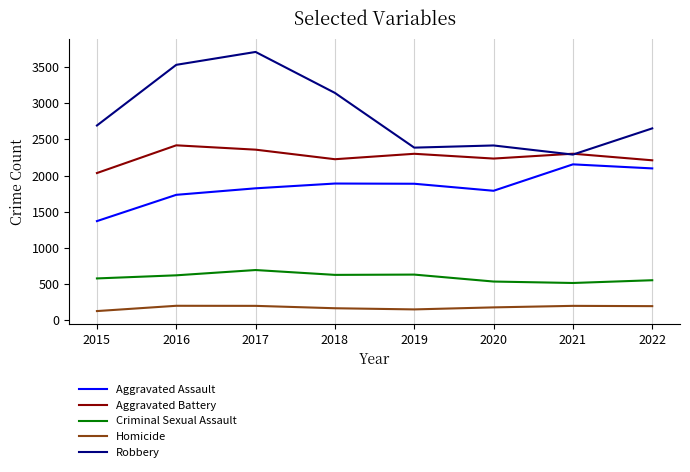

Which series has the widest spread of values?

Robbery